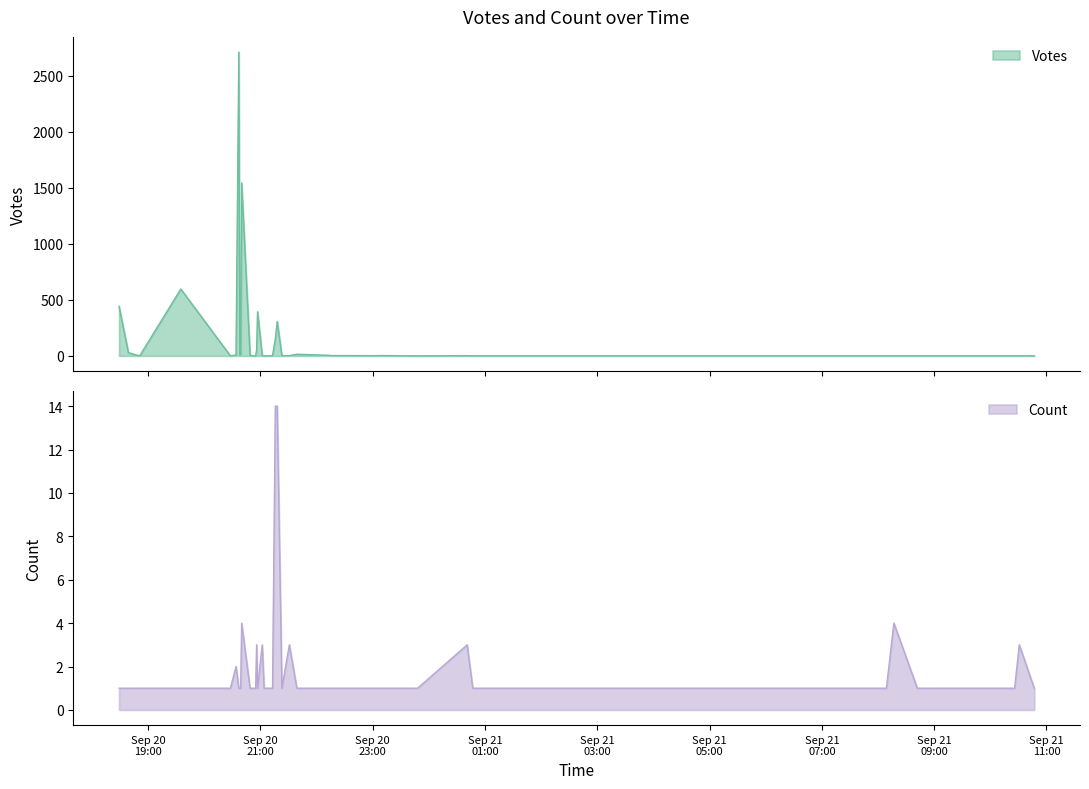

Where does the Votes series first go above 2?

2019-09-20 18:29